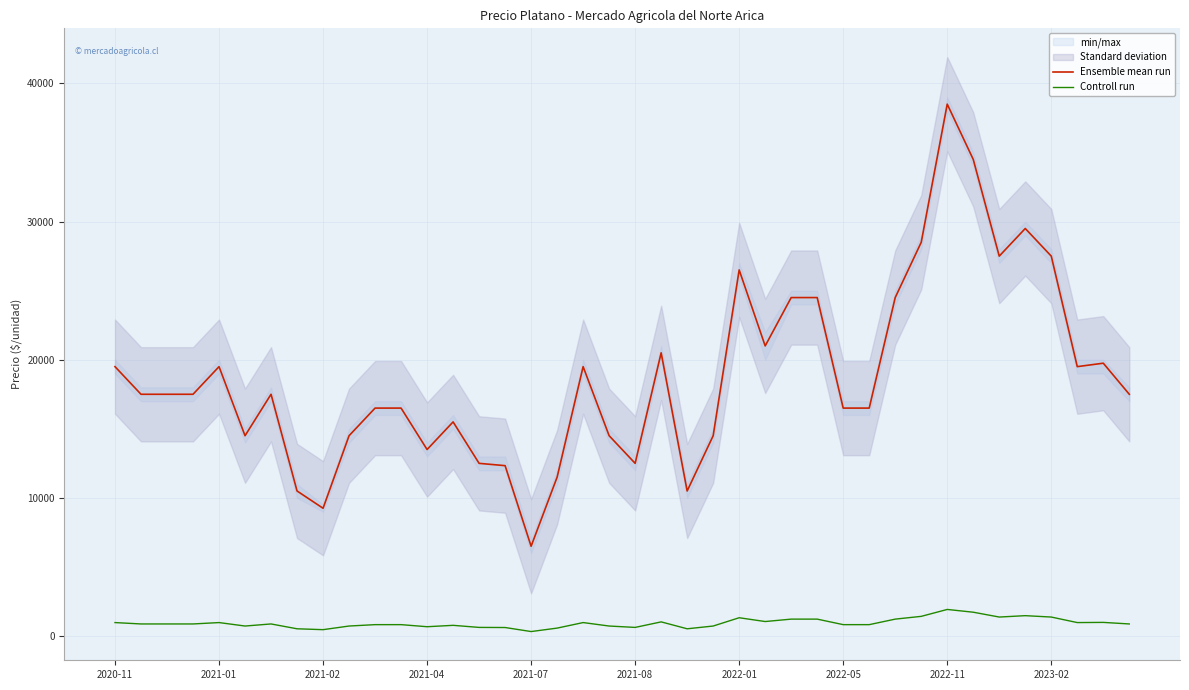

True or false: Ensemble mean run has a value of 22554 at 19.

False